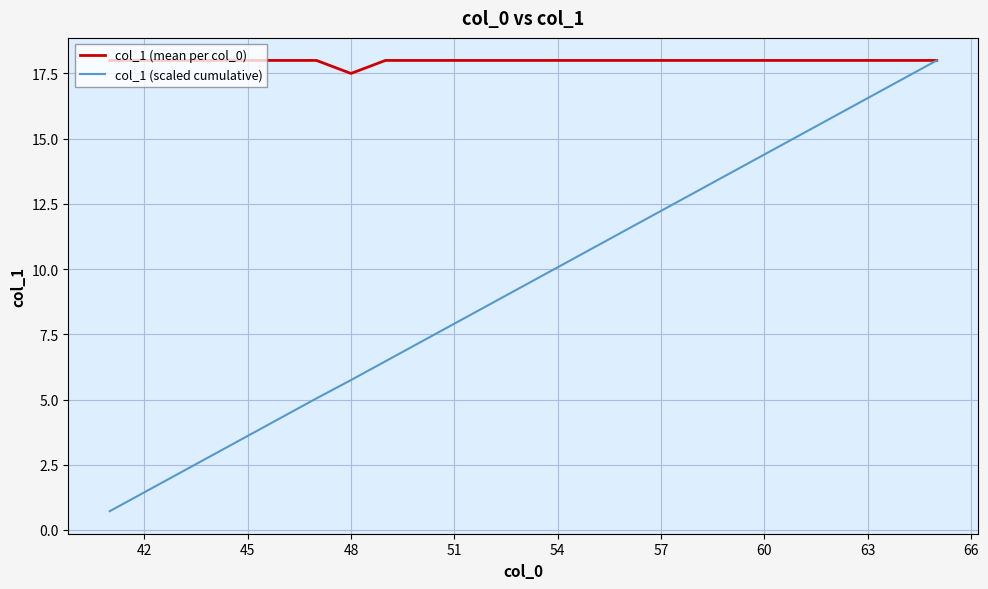

Rank the series by their average value, from lowest to highest.

col_1 (scaled cumulative), col_1 (mean per col_0)